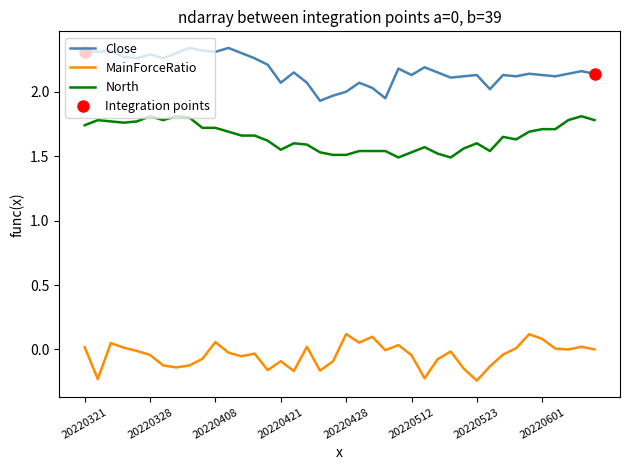

True or false: North and MainForceRatio intersect in this chart.

False